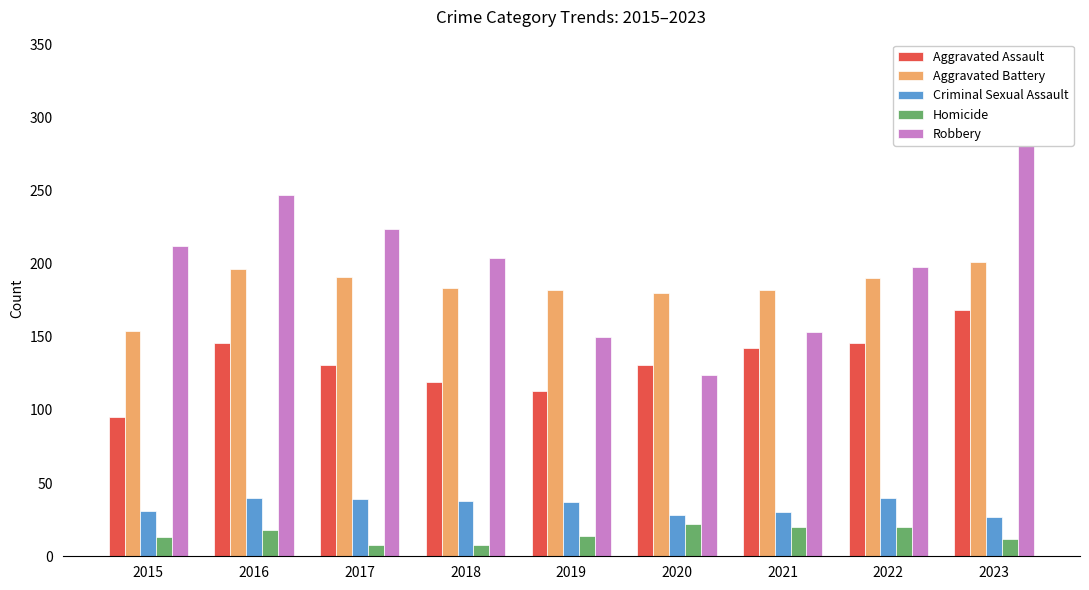

Where does the Robbery series first go above 204?

2015